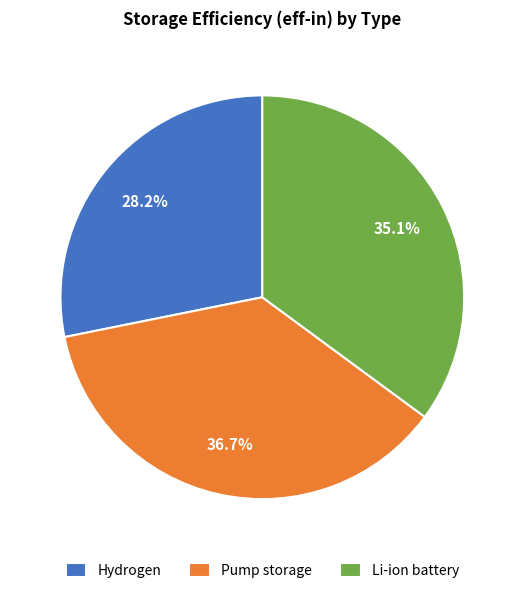

What percentage is the Li-ion battery slice, to the nearest percent?

35%